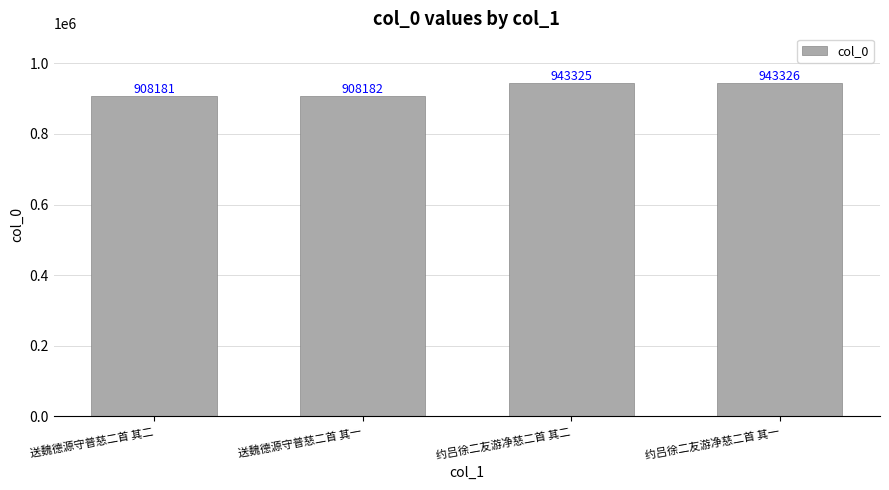

List the labels in order of value, largest first.

约吕徐二友游净慈二首 其一, 约吕徐二友游净慈二首 其二, 送魏德源守普慈二首 其一, 送魏德源守普慈二首 其二